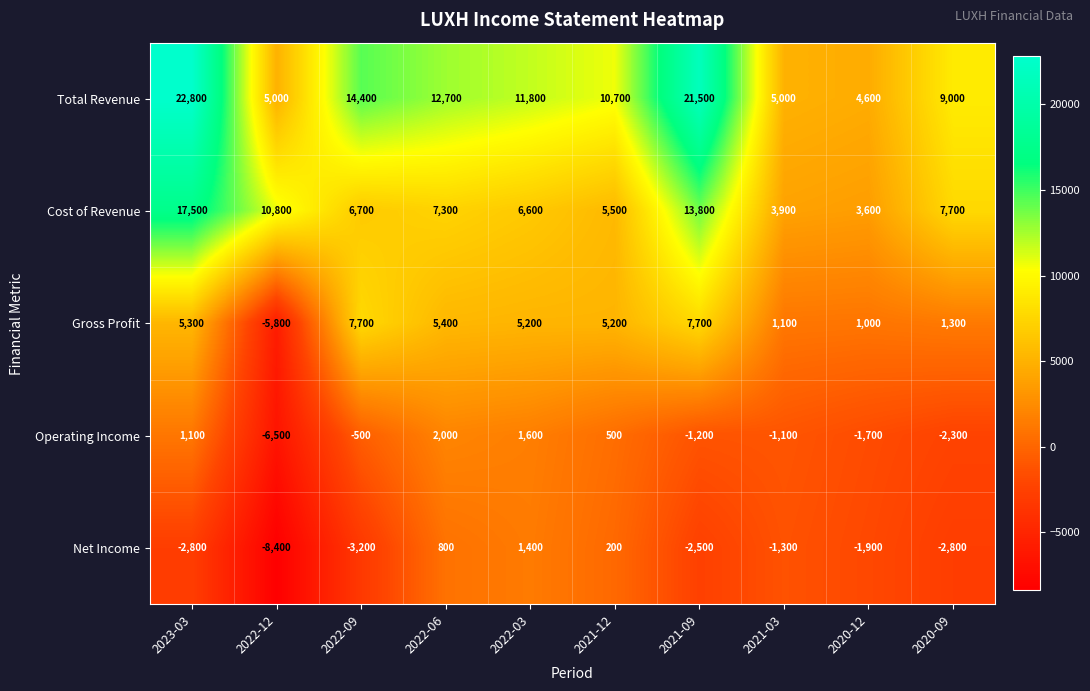

What is the minimum value for Cost of Revenue?

3600